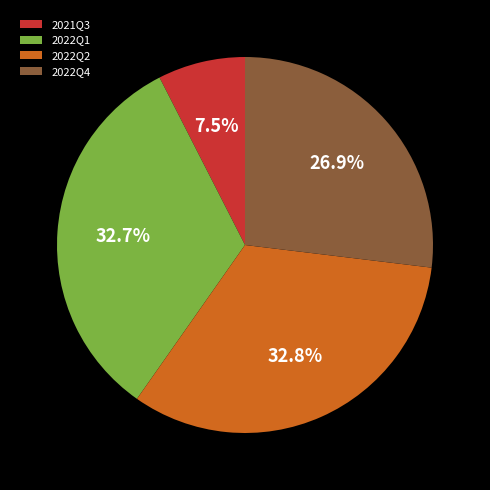

Does 2022Q1 represent more than half of the total?

No